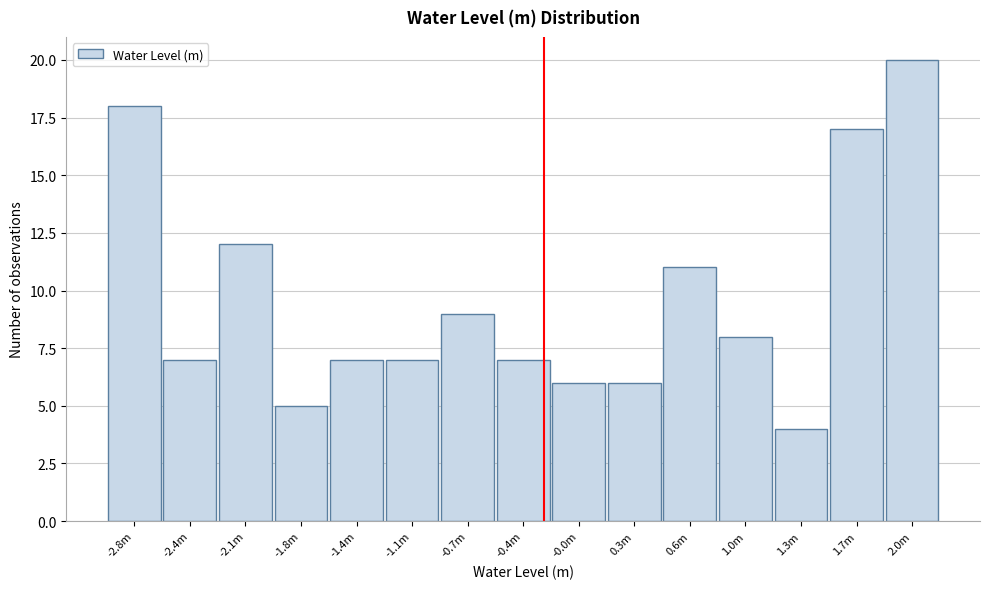

Reading left to right, extract all data points from this chart.

18	7	12	5	7	7	9	7	6	6	11	8	4	17	20